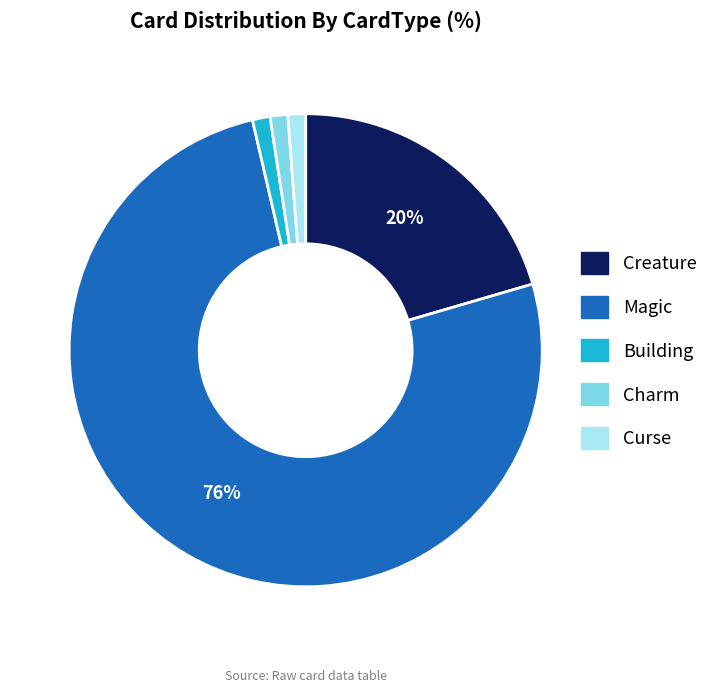

Which category has the biggest portion of the pie?

Magic